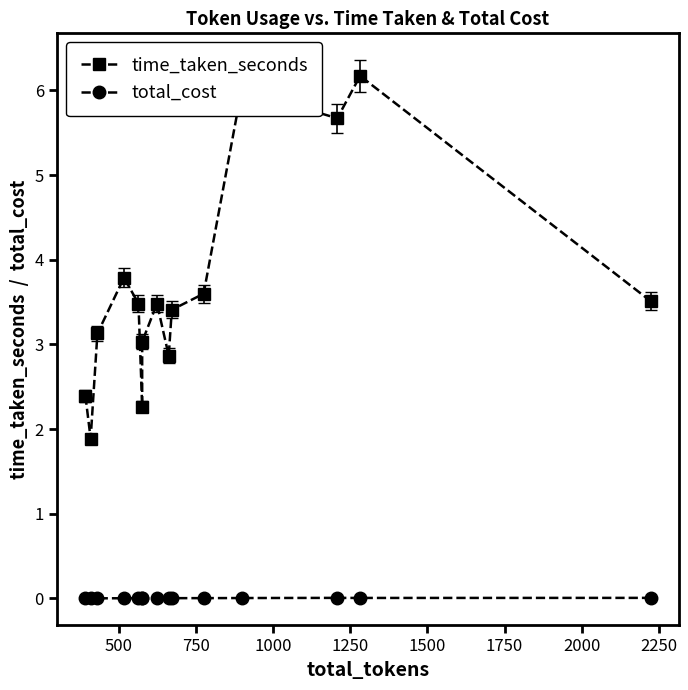

Where is the first local maximum for total_cost?

500